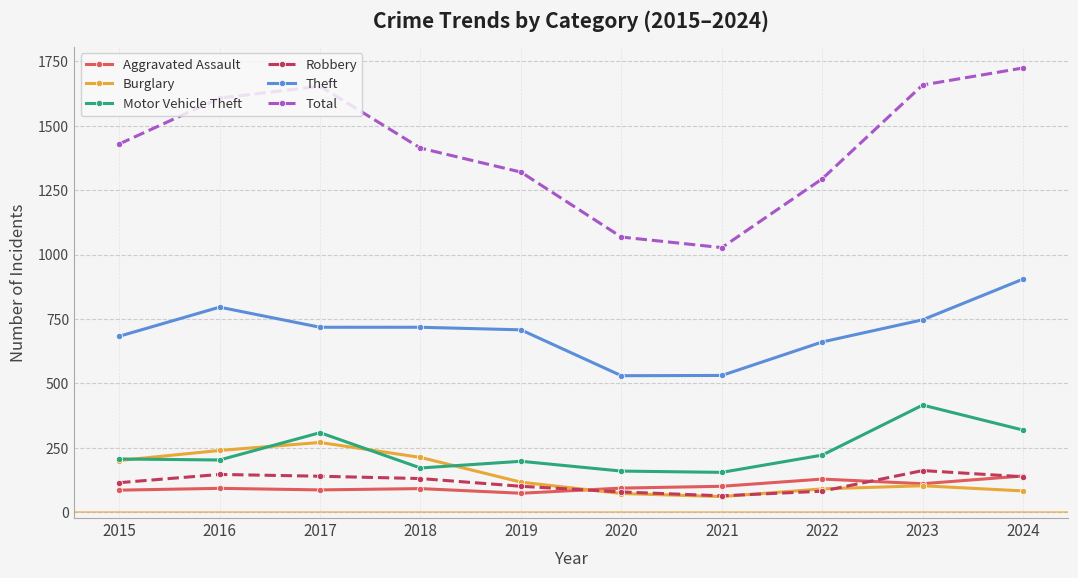

True or false: Burglary has more than 1 interior local peaks.

True